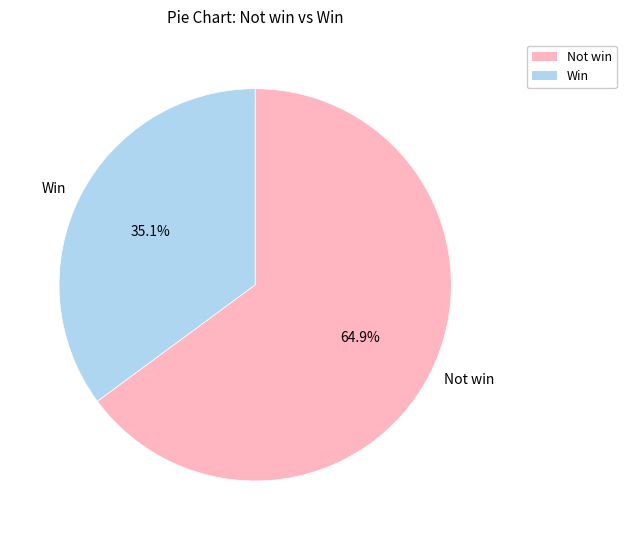

Which has a higher value, Not win or Win?

Not win